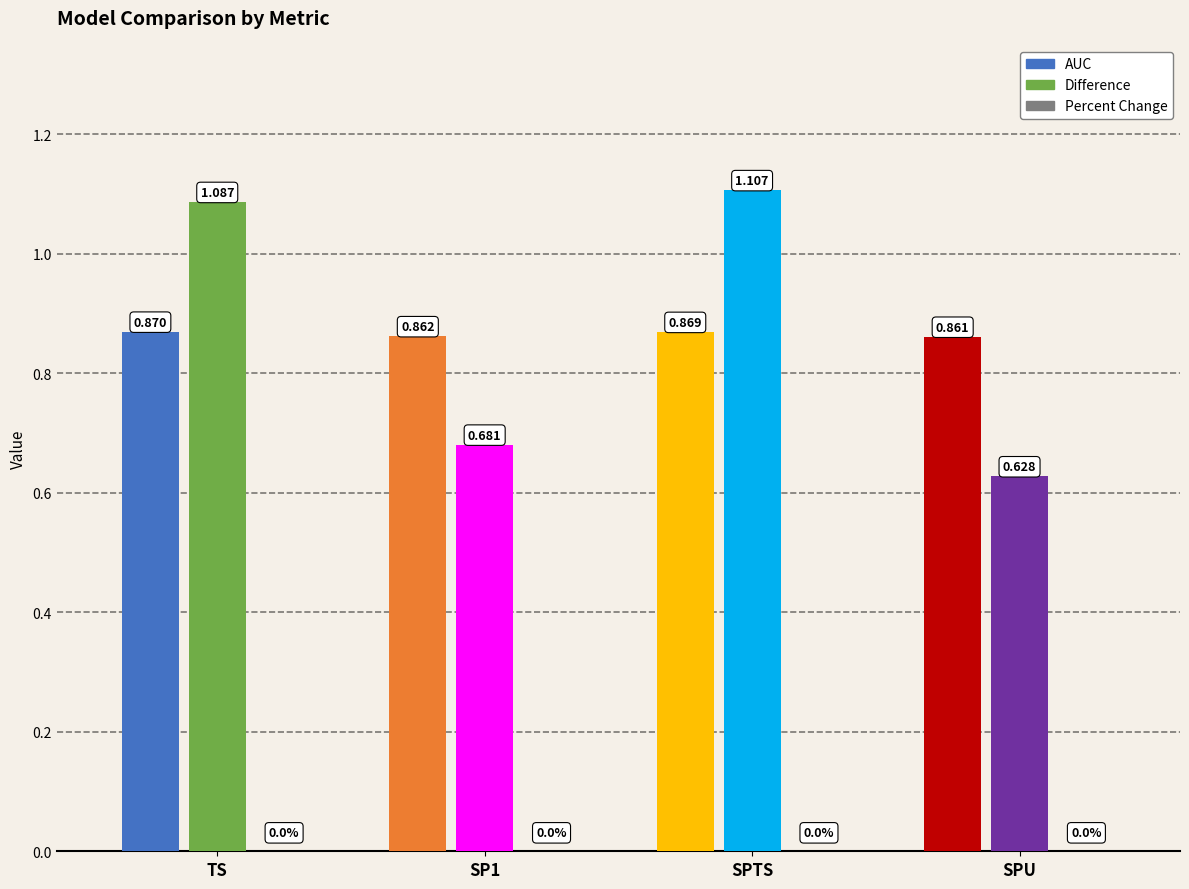

What is the label of the 4th bar from the left?

SPU